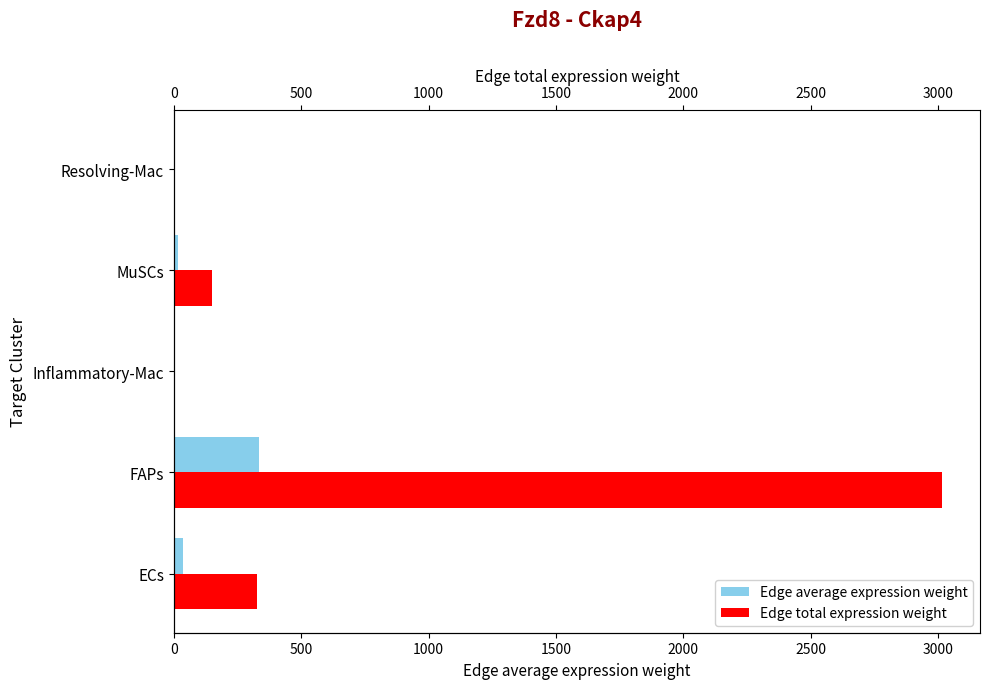

Is it true that Edge total expression weight equals 222.7 at 1500?

False